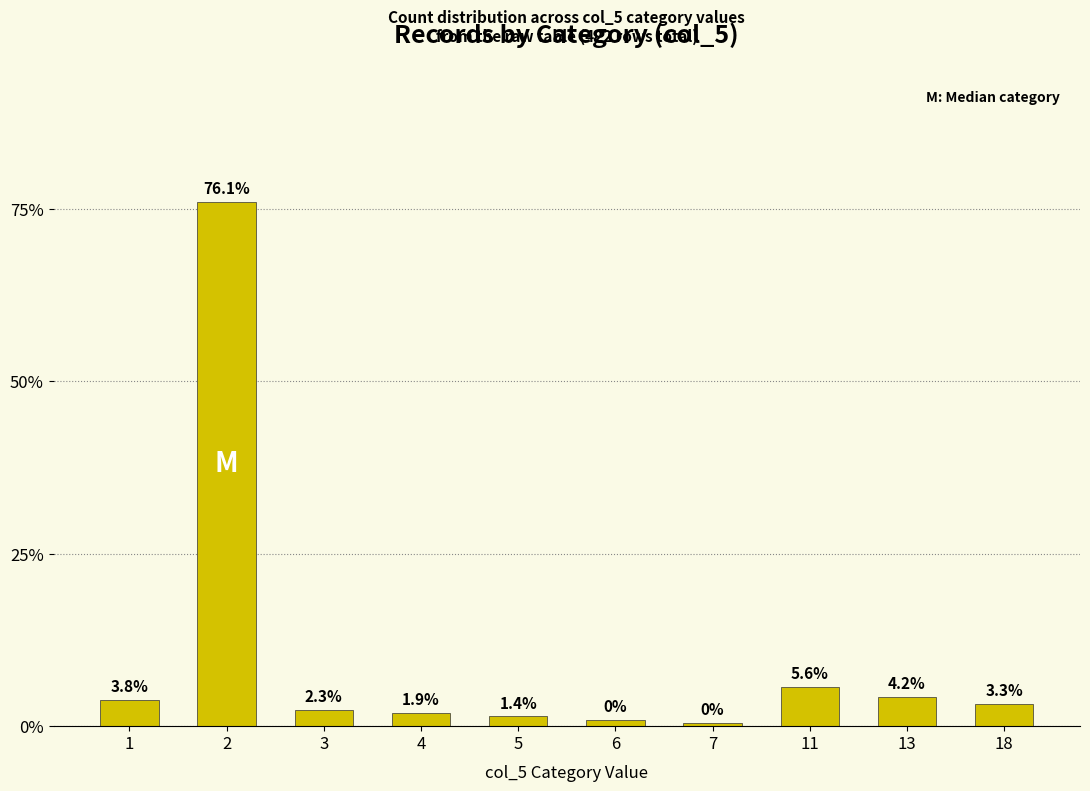

Which category has the highest value across all series?

2